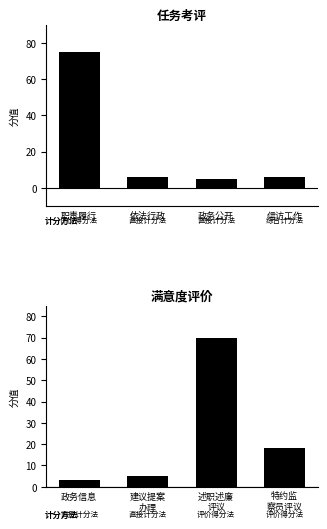

What is the label of the 2nd bar from the left?

建议提案 办理